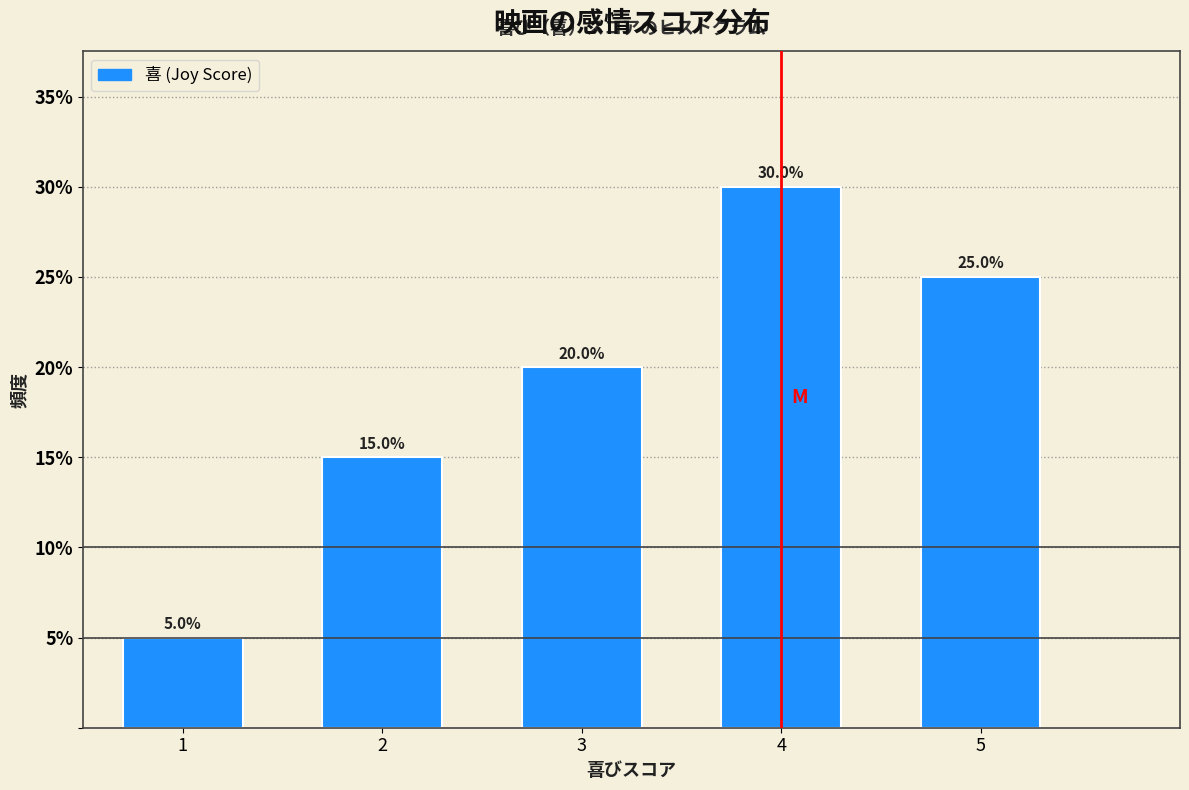

What is the height of the bar covering 4.5 to 5.5 on the x-axis?

25.0